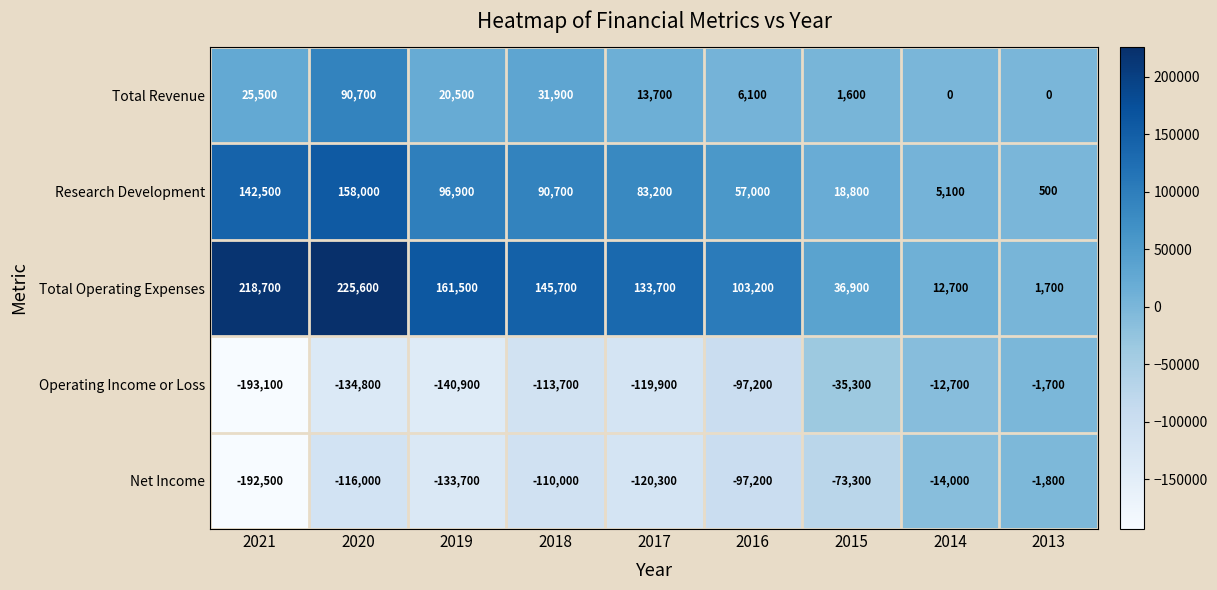

Which series has the largest total across all categories?

Total Operating Expenses